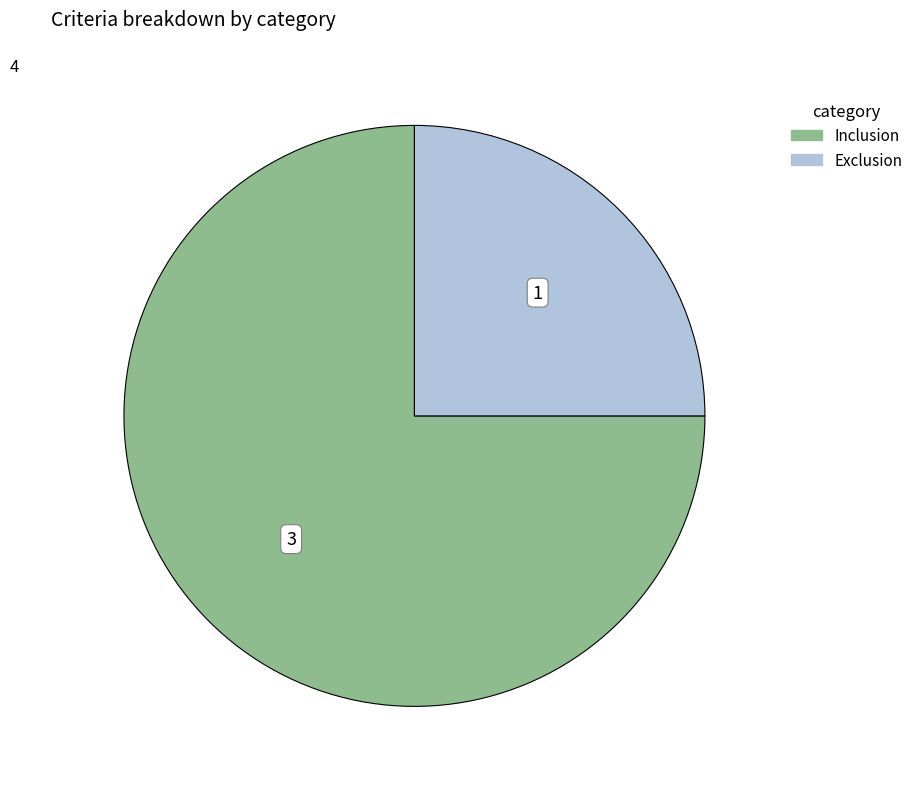

Rank the categories by value from highest to lowest.

Inclusion, Exclusion